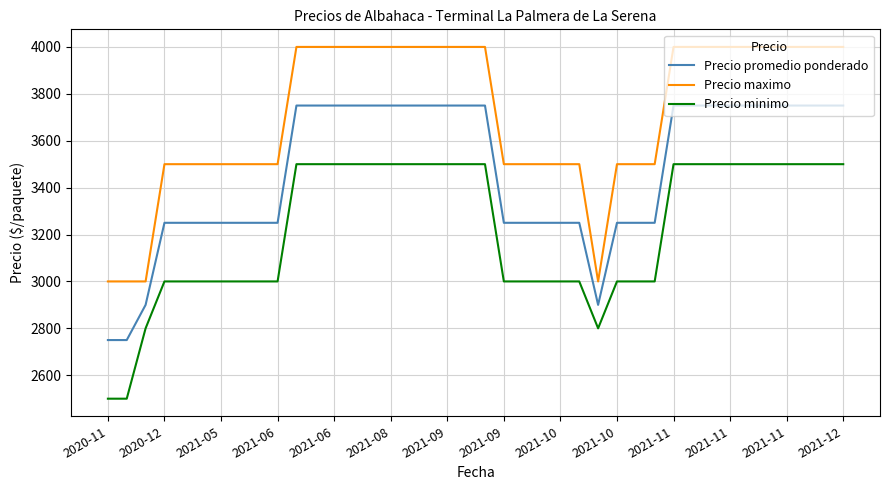

Rank the series by their average value, from lowest to highest.

Precio minimo, Precio promedio ponderado, Precio maximo